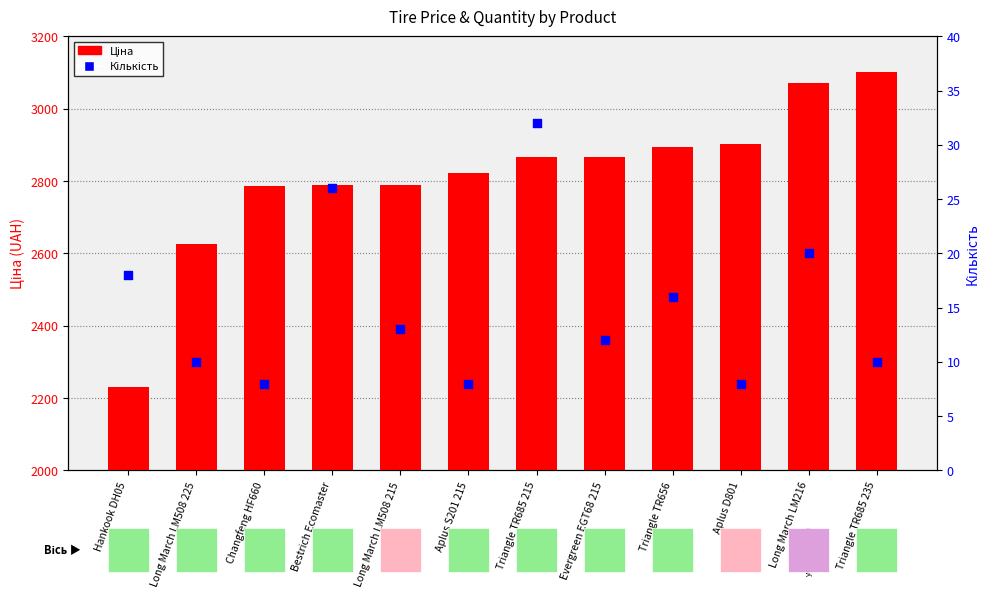

At how many categories does at least one series exceed 2839?

6